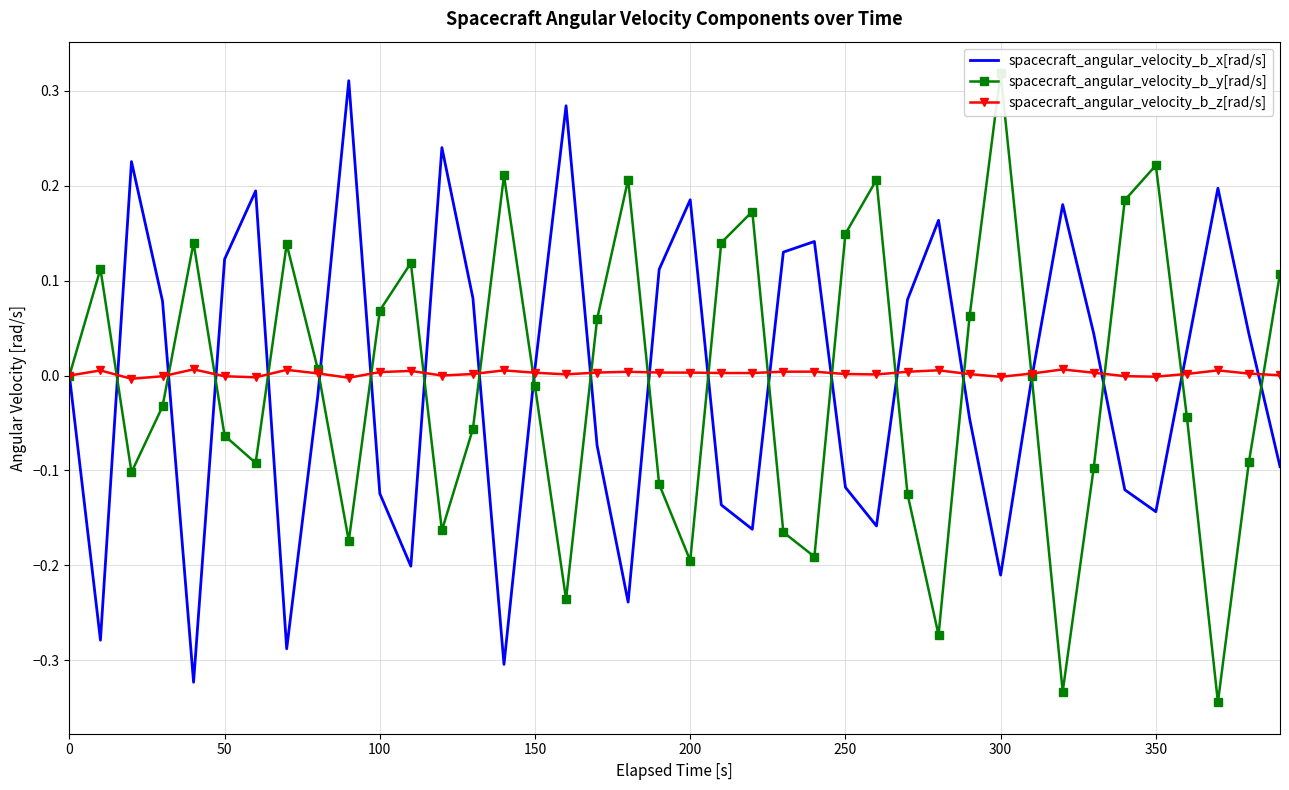

Is it true that spacecraft_angular_velocity_b_z[rad/s] equals -0.0 at 50?

True